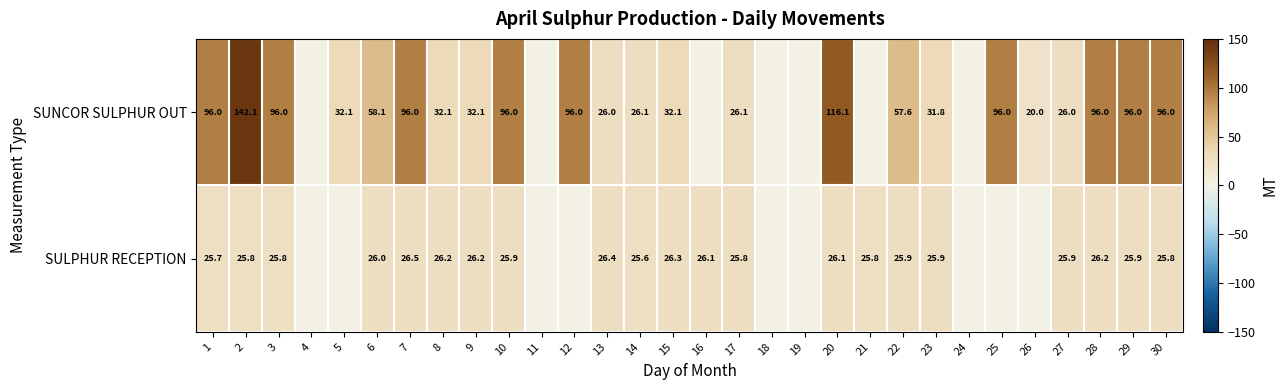

The SUNCOR SULPHUR OUT series shows 26.1 at 17. True or false?

True